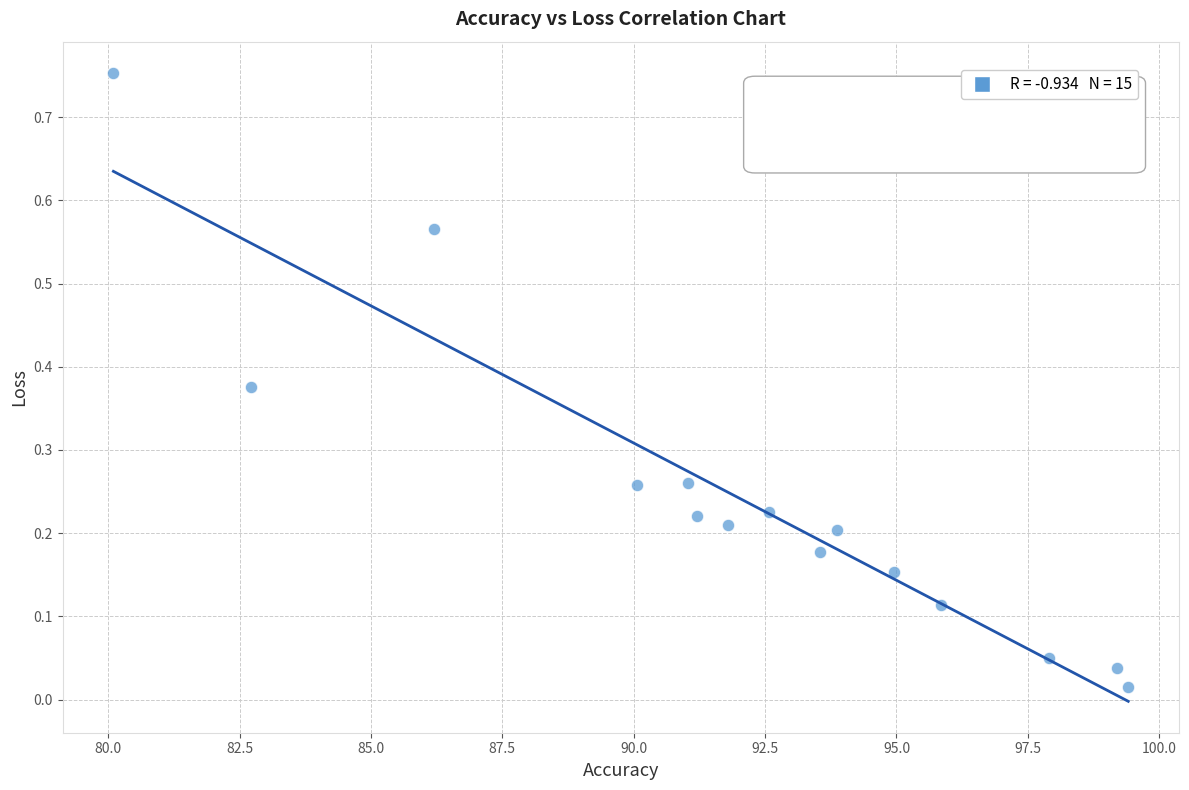

What is the range of Y values (max minus min)?

0.7